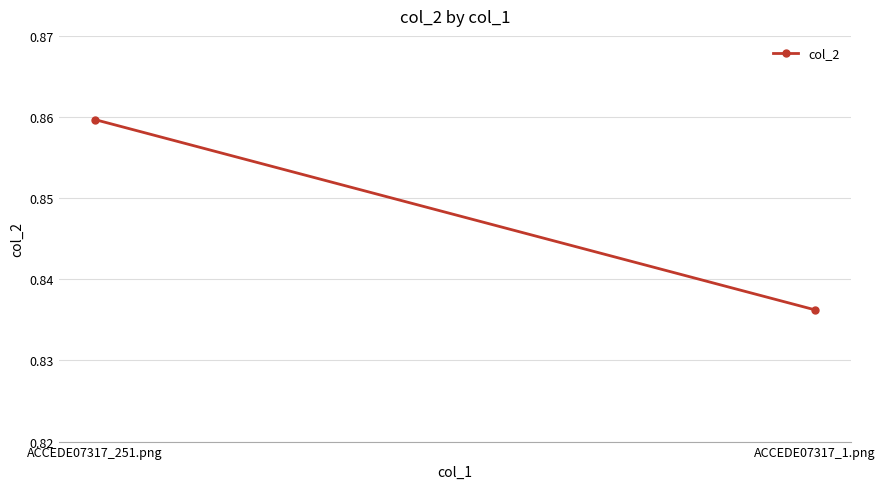

List the labels in order of value, largest first.

ACCEDE07317_251.png, ACCEDE07317_1.png